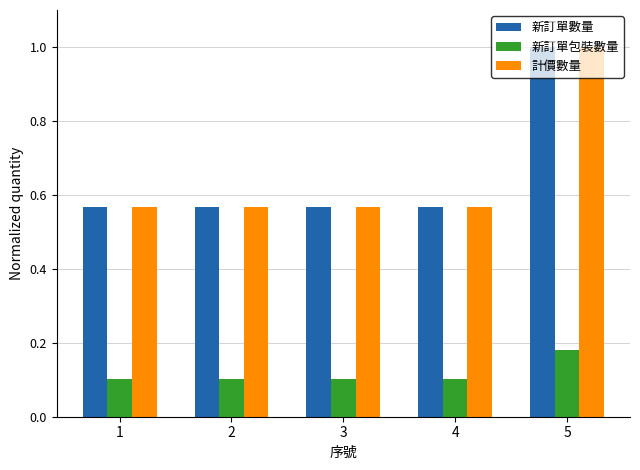

What is the sum of all 計價數量 values?

3.3